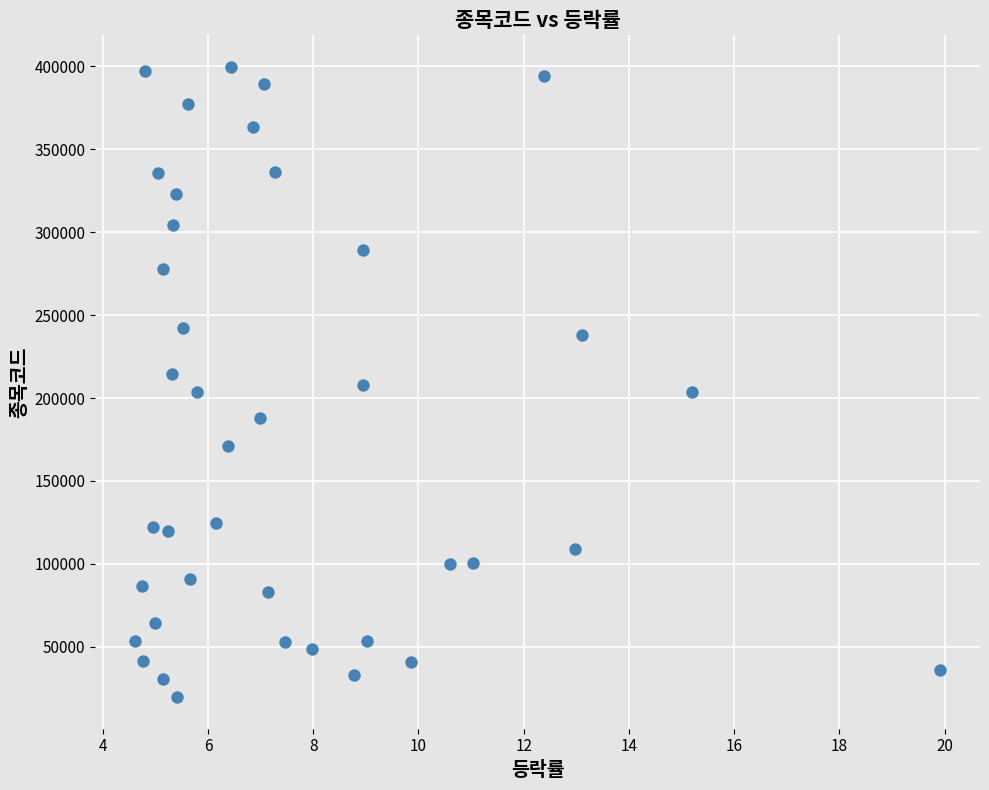

What is the range of Y values (max minus min)?

380130